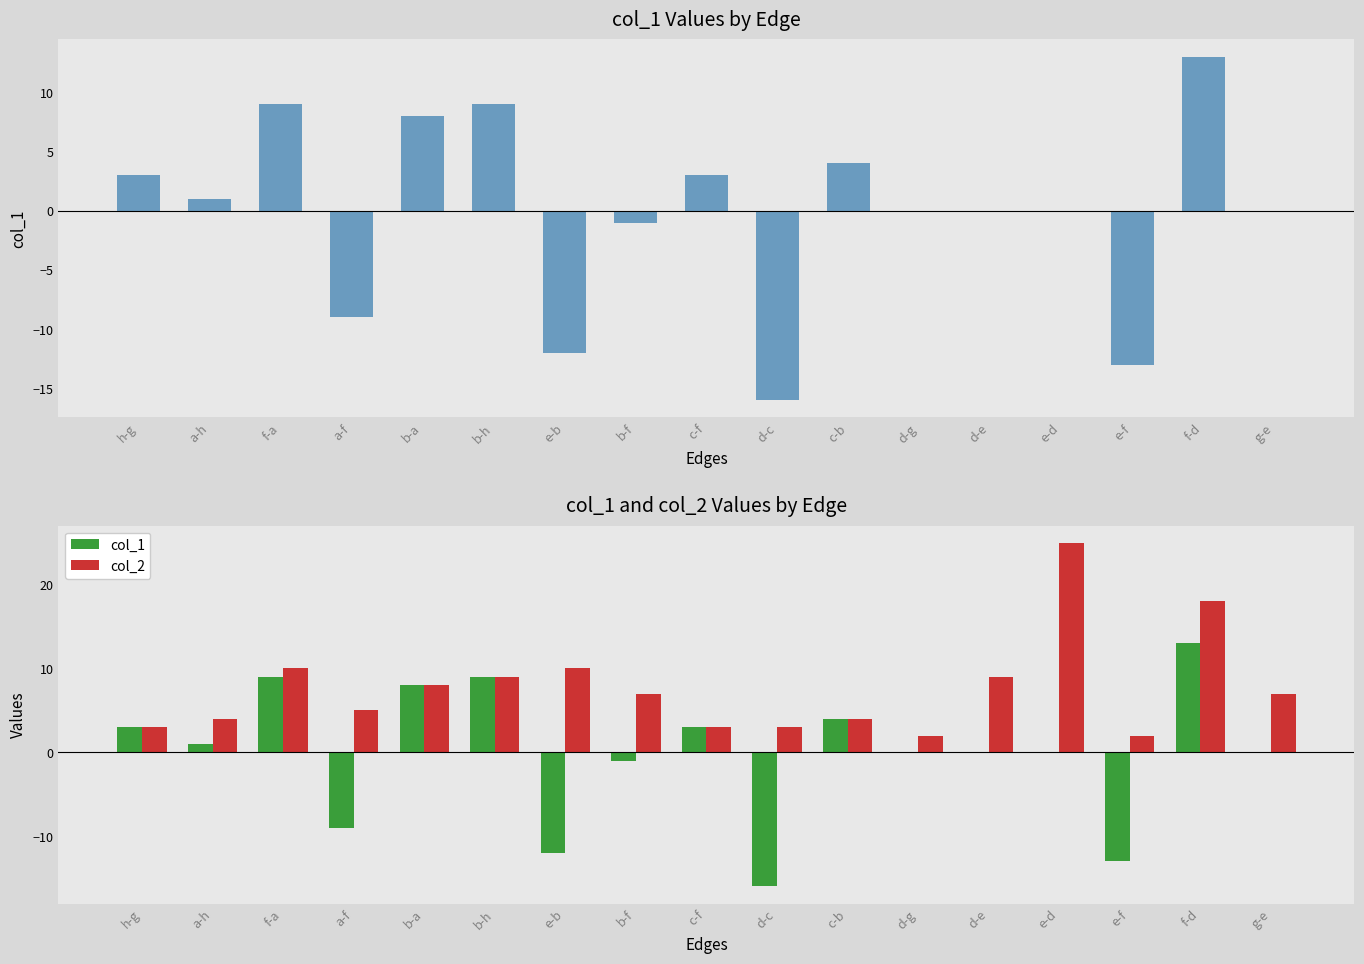

Reading left to right, transcribe all the data shown in this chart.

col_1: 3	1	9	-9	8	9	-12	-1	3	-16	4	0	0	0	-13	13	0
col_2: 3	4	10	5	8	9	10	7	3	3	4	2	9	25	2	18	7